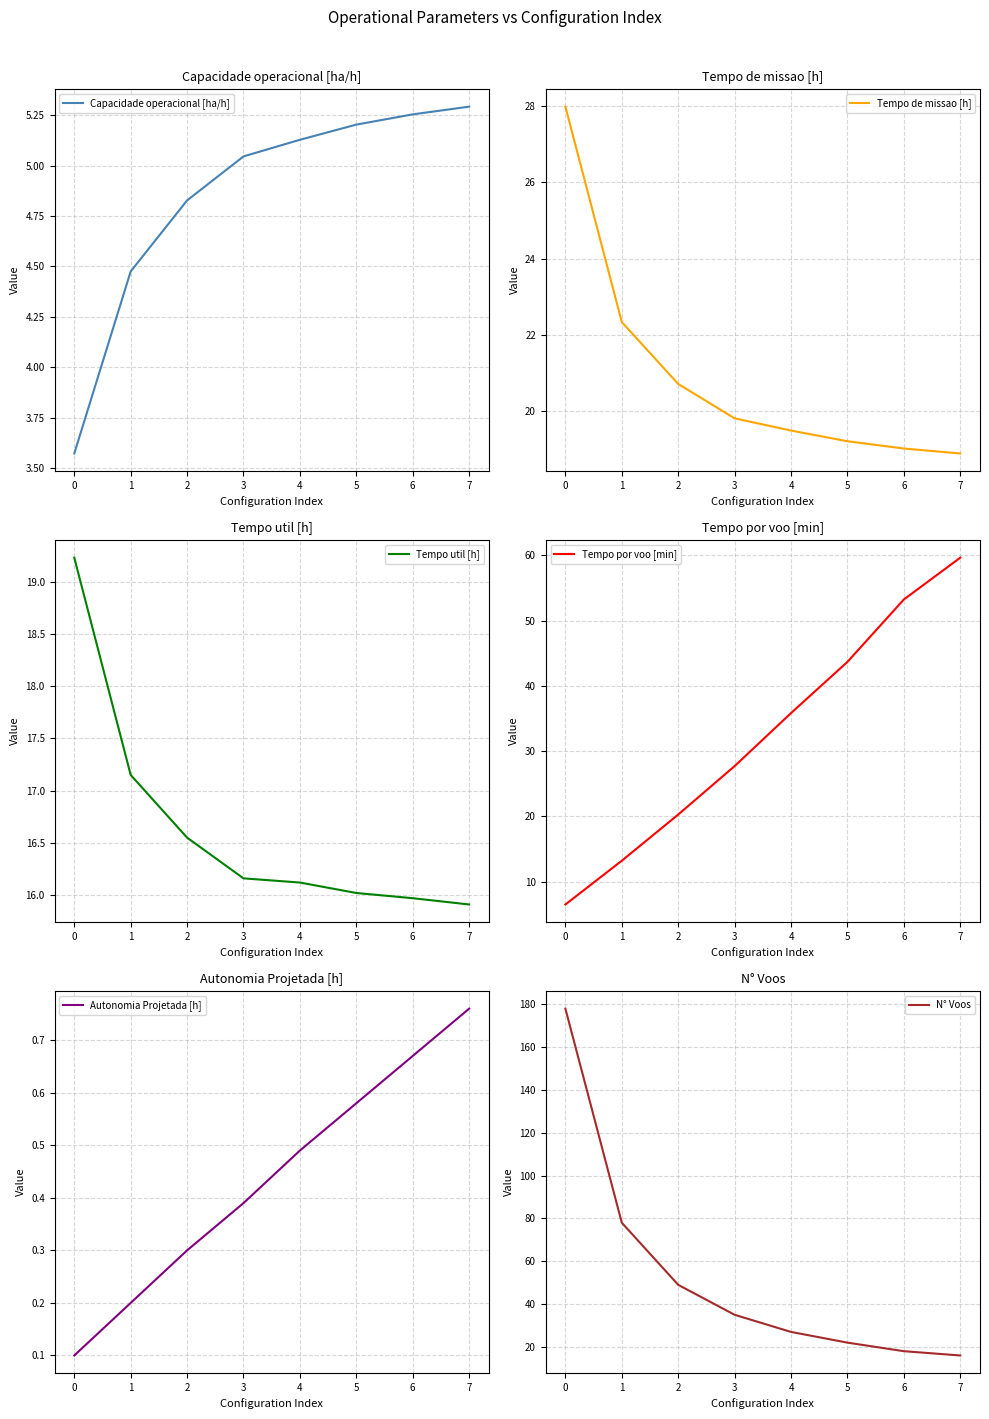

List the labels in order of Capacidade operacional [ha/h] value, smallest first.

0, 1, 2, 3, 4, 5, 6, 7